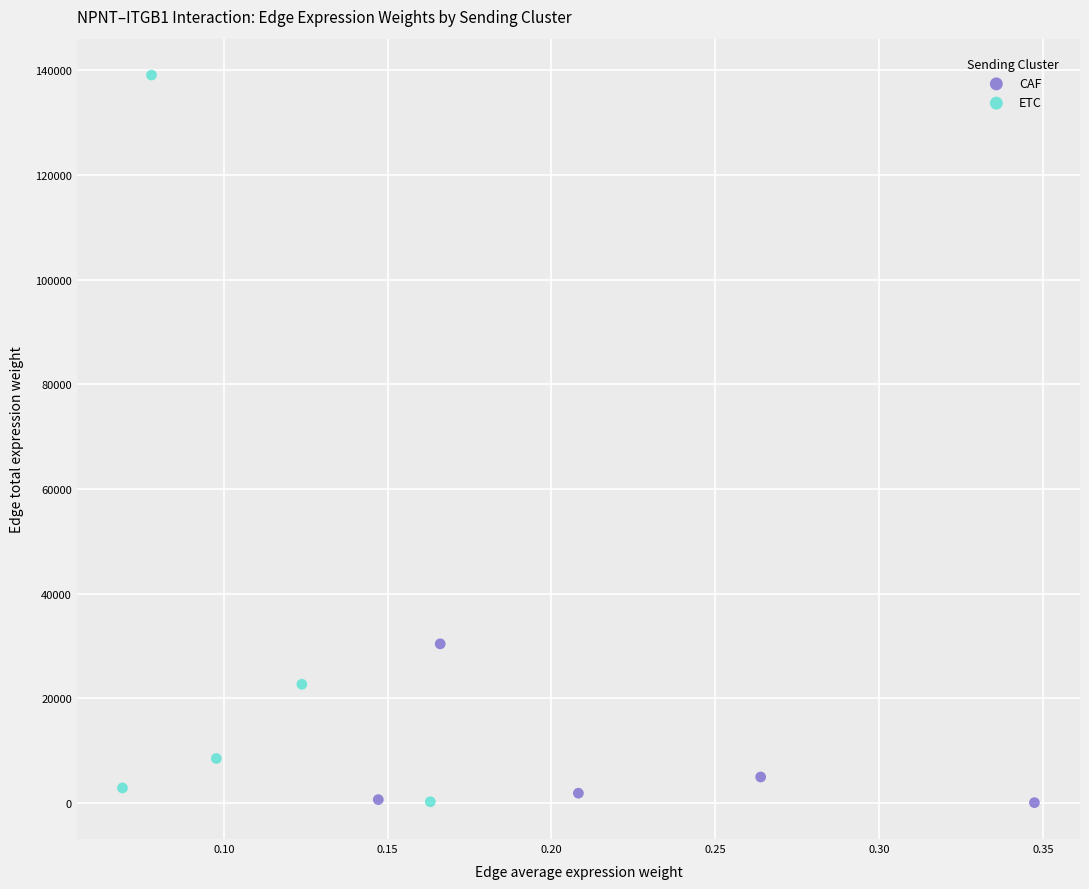

Which series contains the highest Y value?

ETC